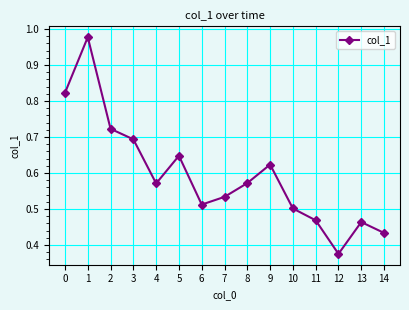

At which category does the chart reach its peak across all series?

1